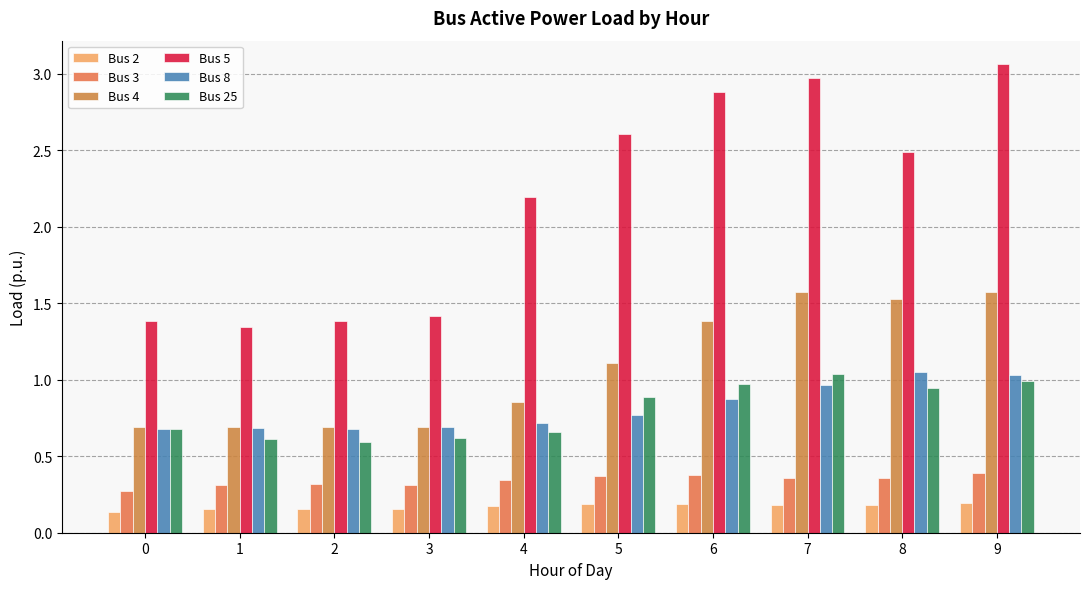

At which label is Bus 4 closest to 1?

5